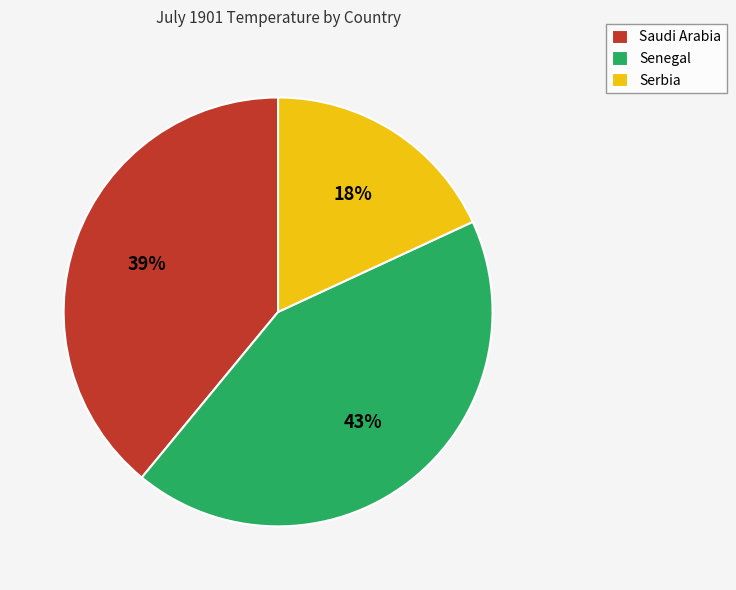

To the nearest percent, what portion does Senegal represent?

43%